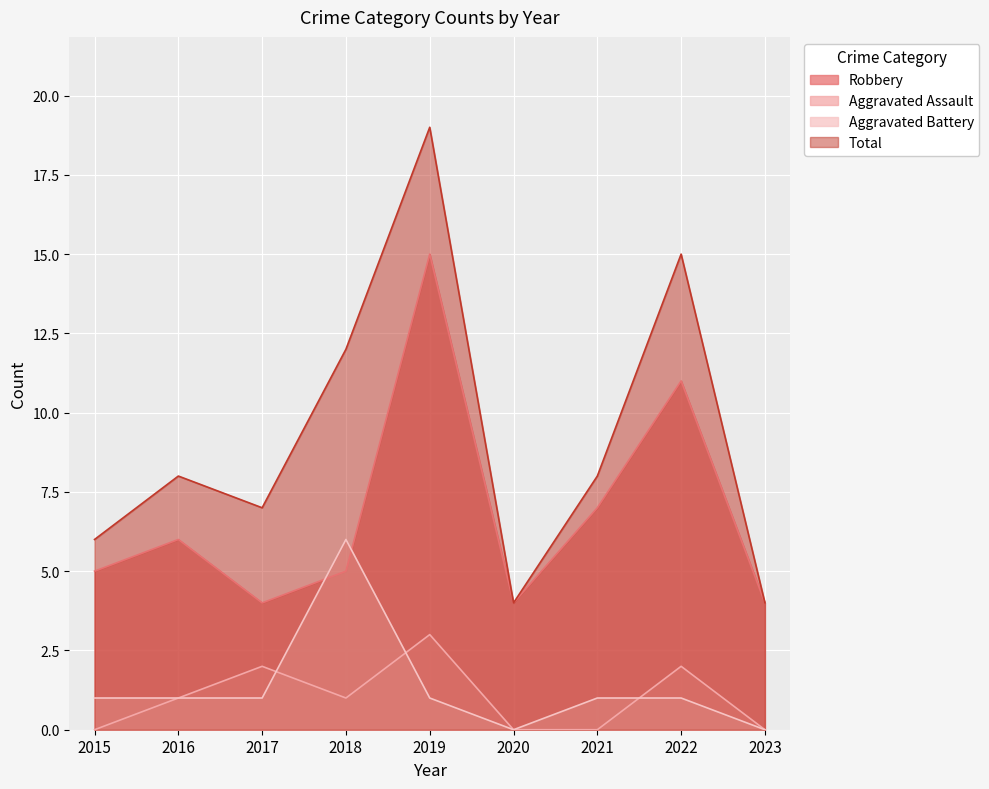

Which label corresponds to the smallest value in the chart?

2015